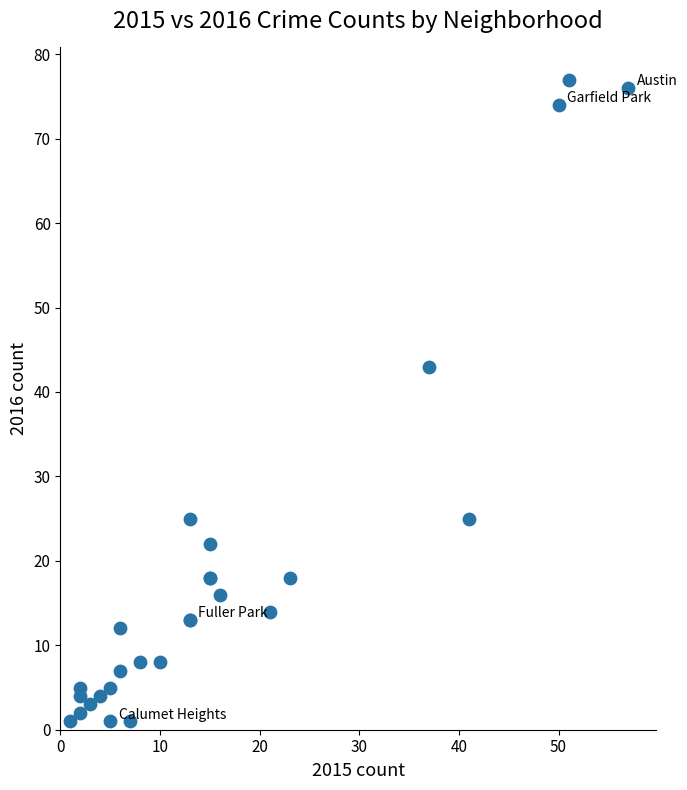

What Y value in the scatter plot is closest to 39?

43